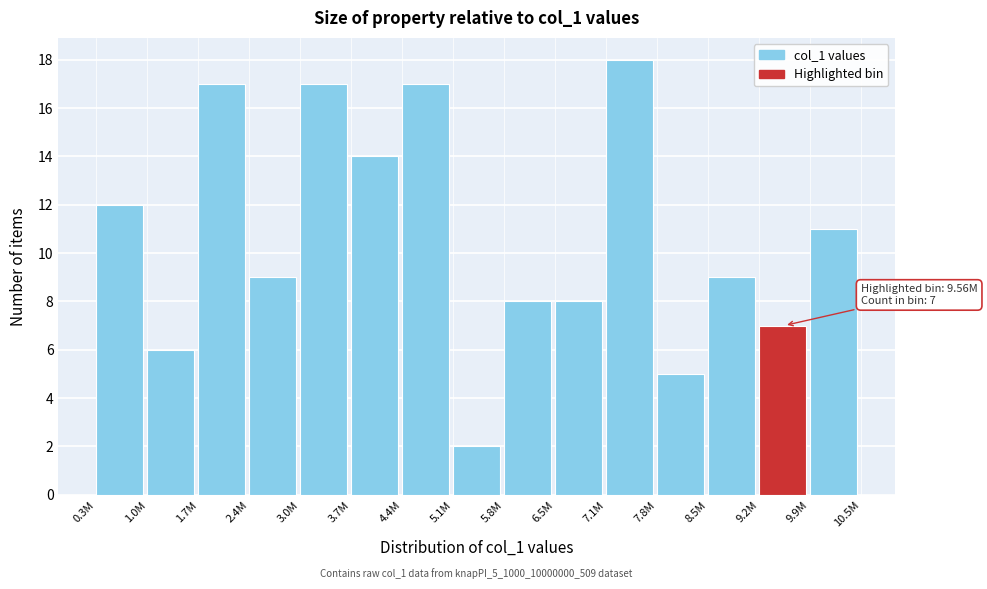

Reading right to left, extract all data points from this chart.

11	7	9	5	18	8	8	2	17	14	17	9	17	6	12